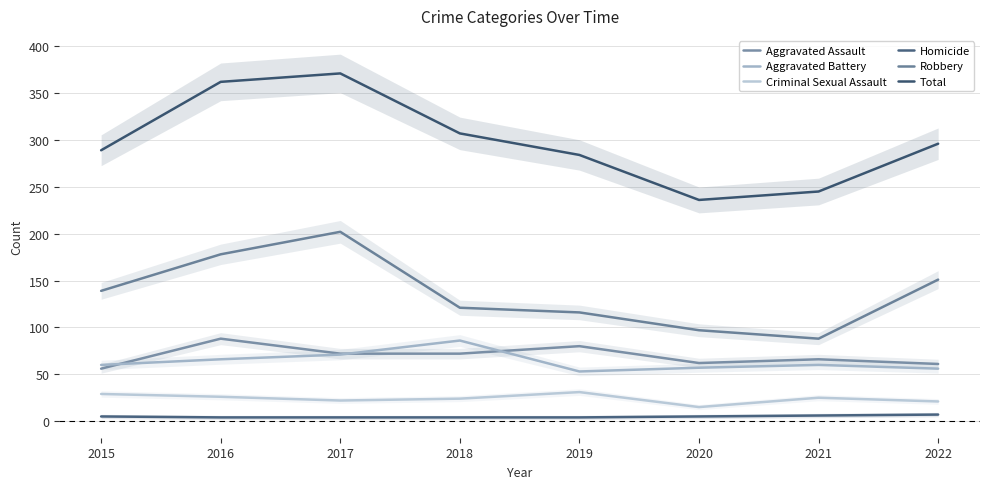

Between 2016 and 2021, which series saw the biggest shift?

Total